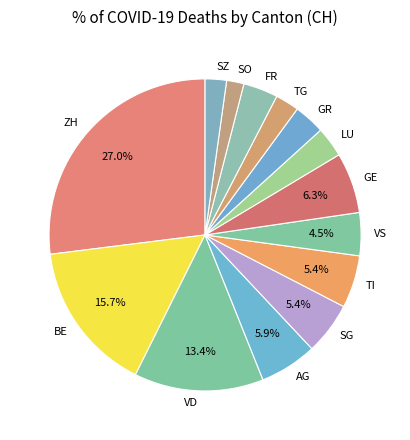

Is it true that SO is 2% of the pie?

True